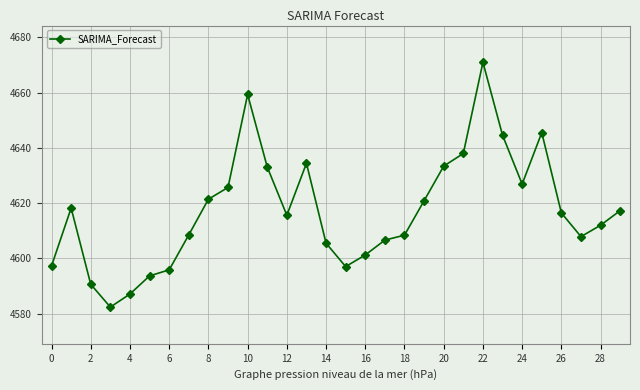

True or false: there are more than 1 points higher than both neighbors.

True